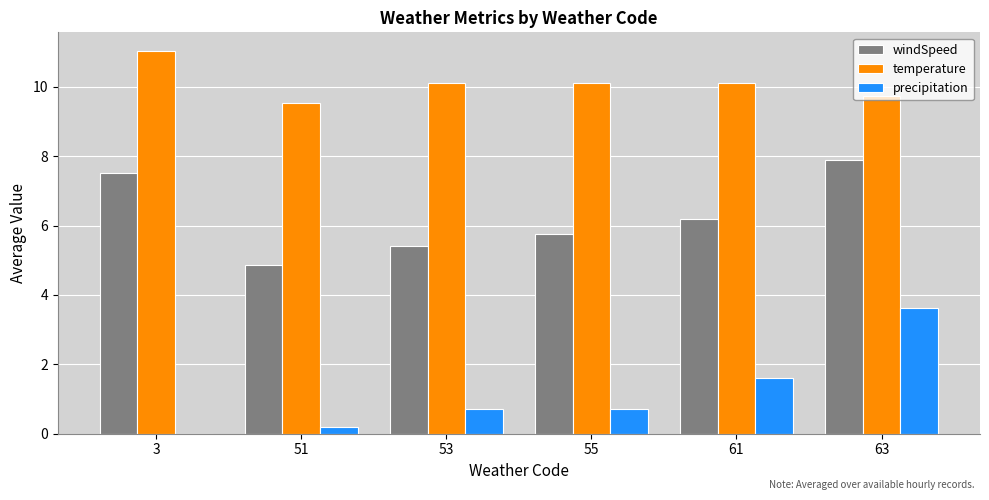

The value of precipitation at 53 is 0.7. True or false?

True